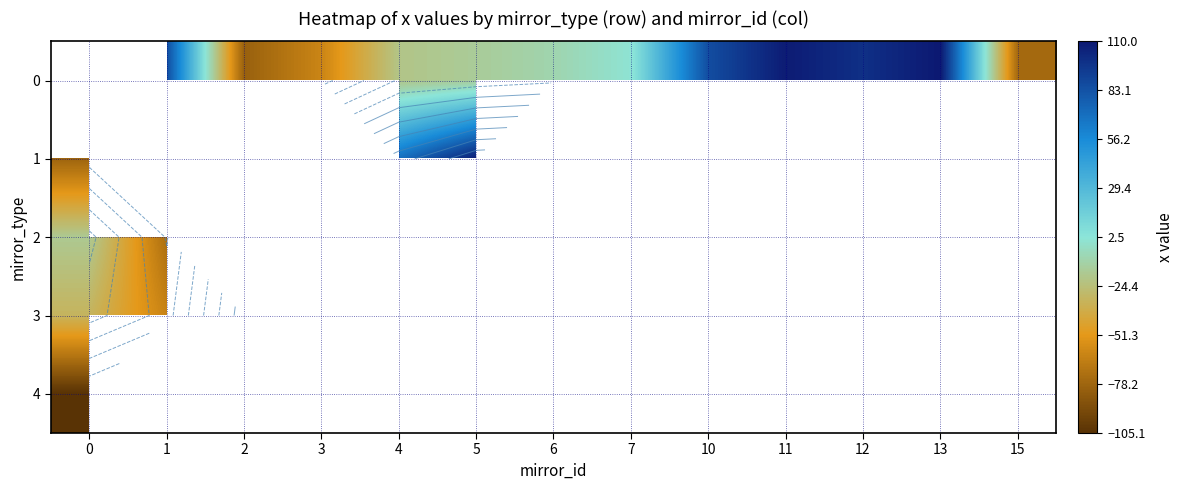

Between 2 and 12, which is larger?

12